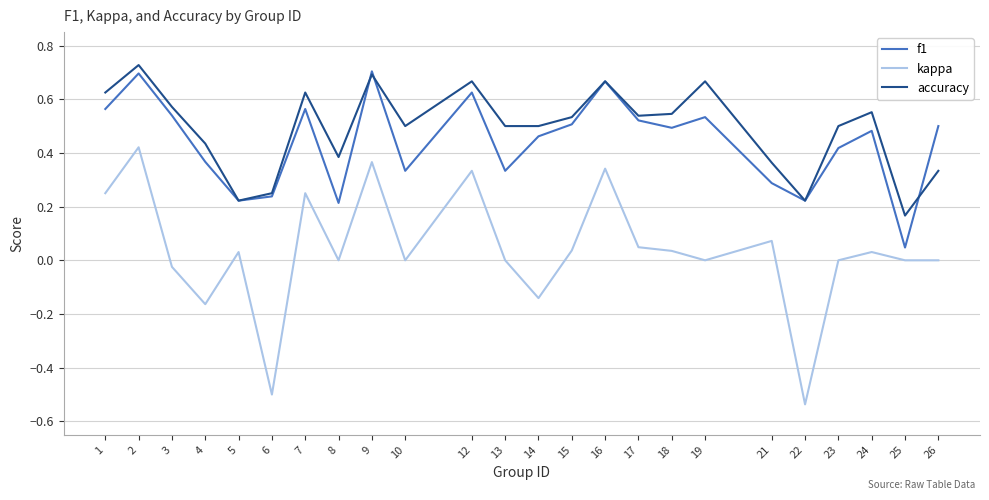

At which label does f1 reach its minimum?

25